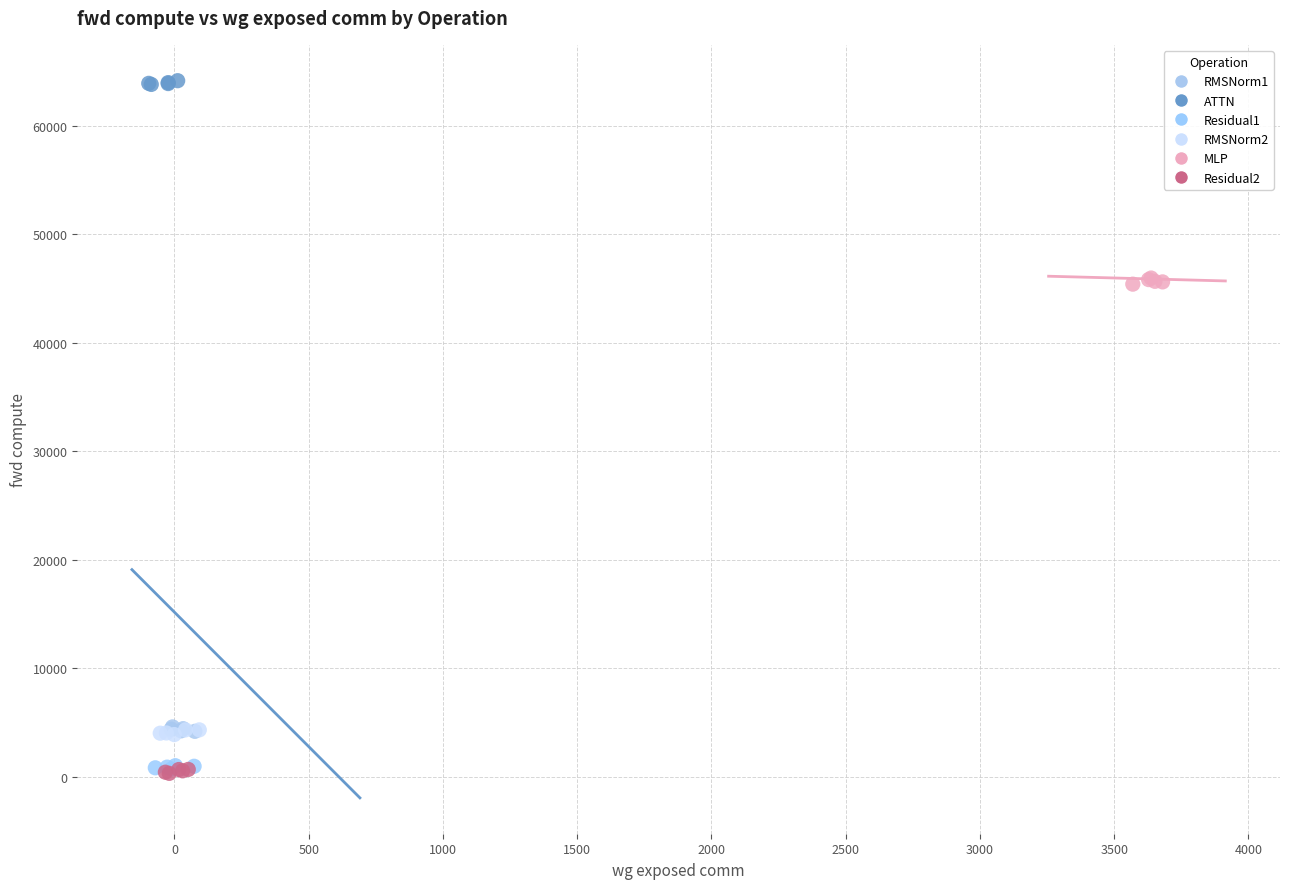

Which series reaches the maximum Y coordinate?

ATTN